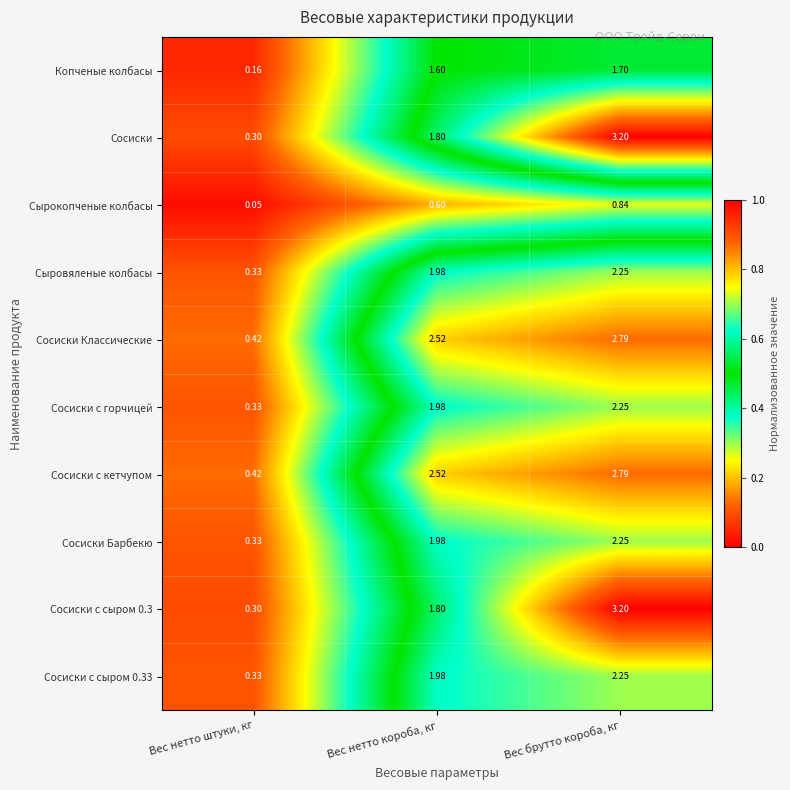

At which label does Сосиски Барбекю reach its minimum?

Вес нетто штуки, кг